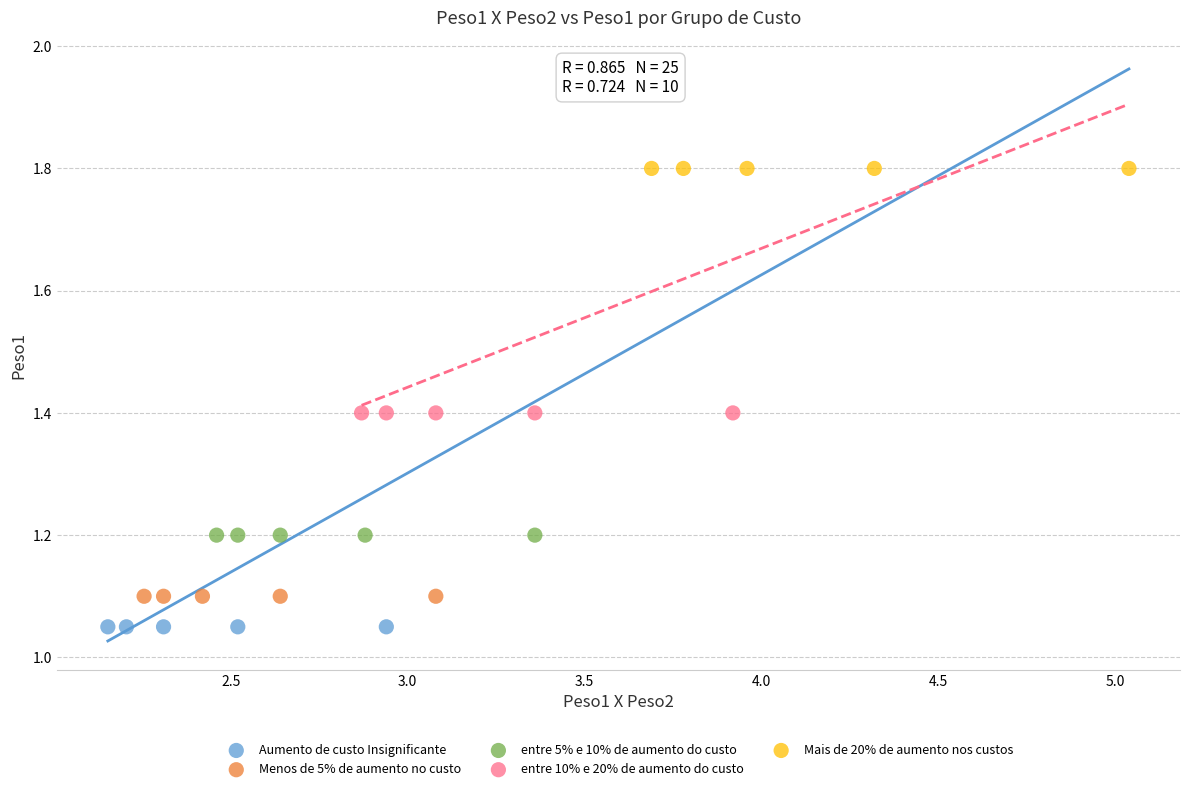

What are all the series names shown in the legend?

Aumento de custo Insignificante, Menos de 5% de aumento no custo, entre 5% e 10% de aumento do custo, entre 10% e 20% de aumento do custo, Mais de 20% de aumento nos custos